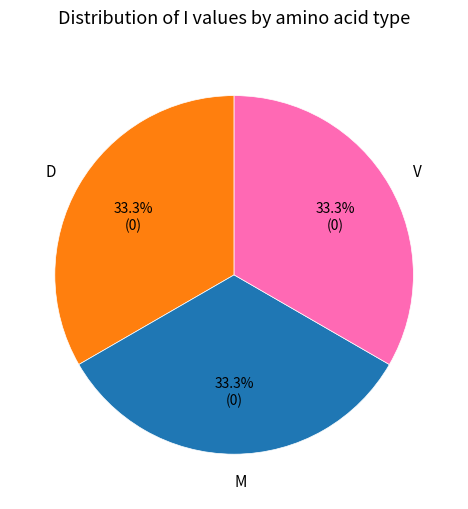

Does any single category account for the majority?

No